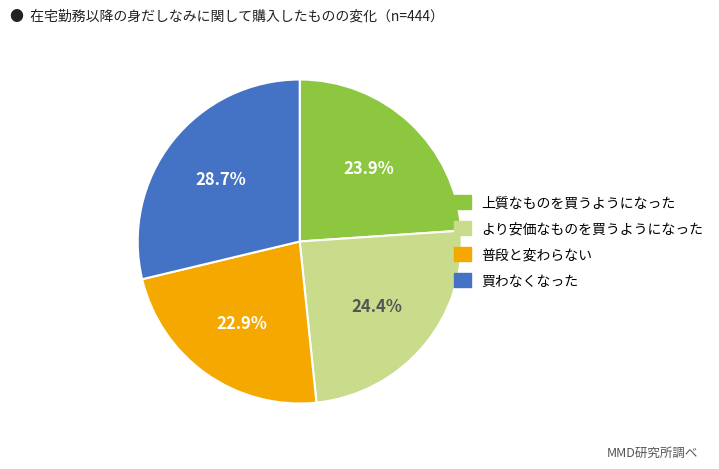

Is there any slice that represents more than half of the pie?

No